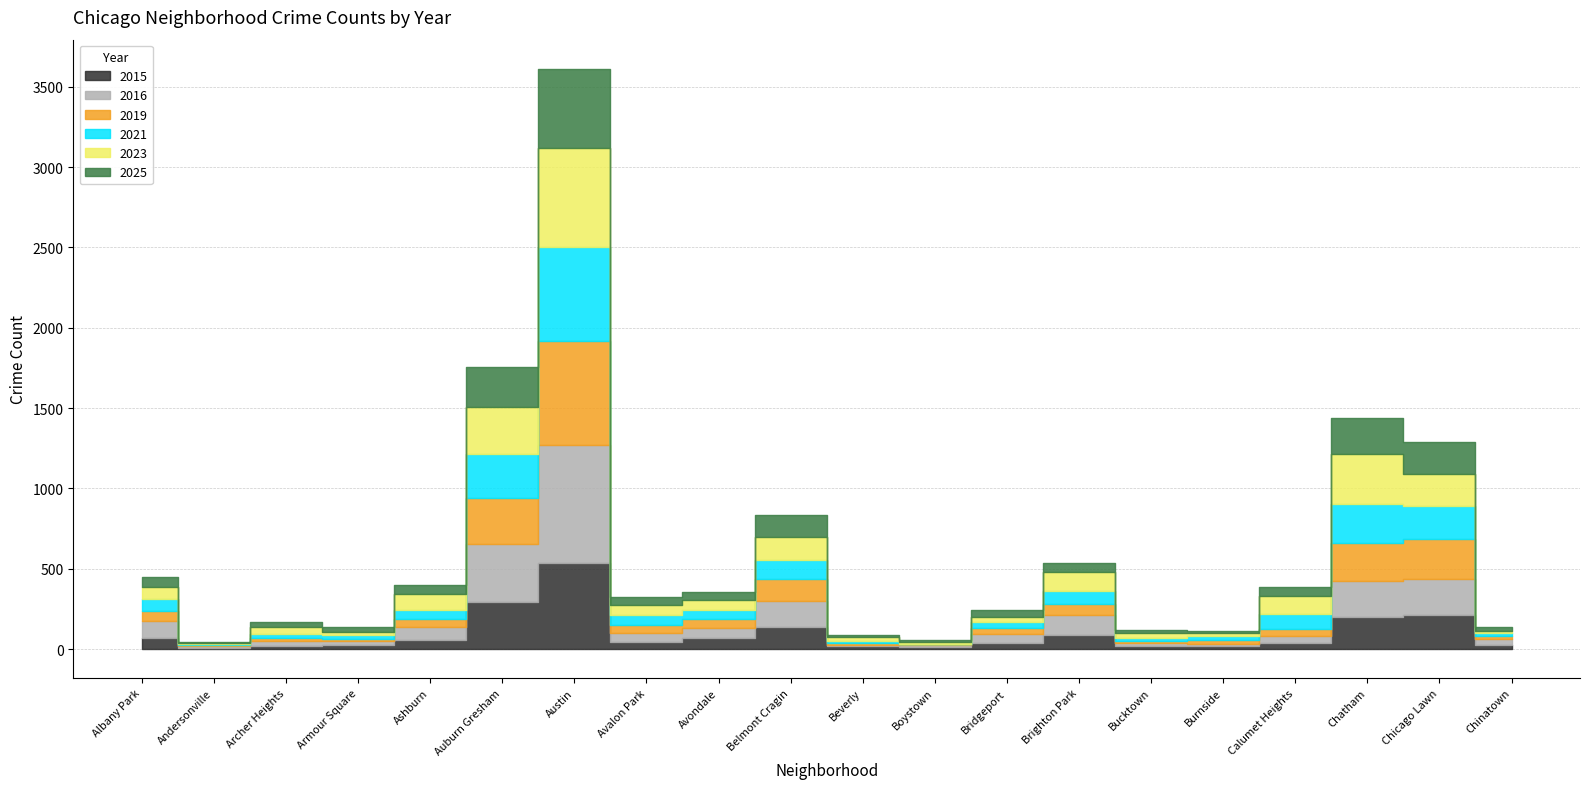

What is the value of the 2015 point at the 10th from the left?

140